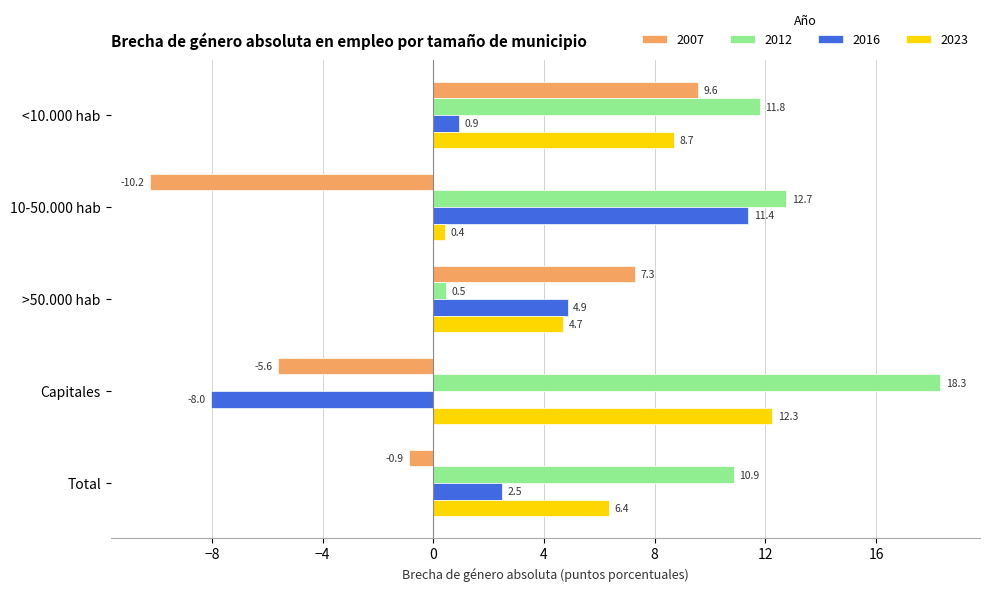

What is the difference between the highest and lowest values at Capitales?

26.3